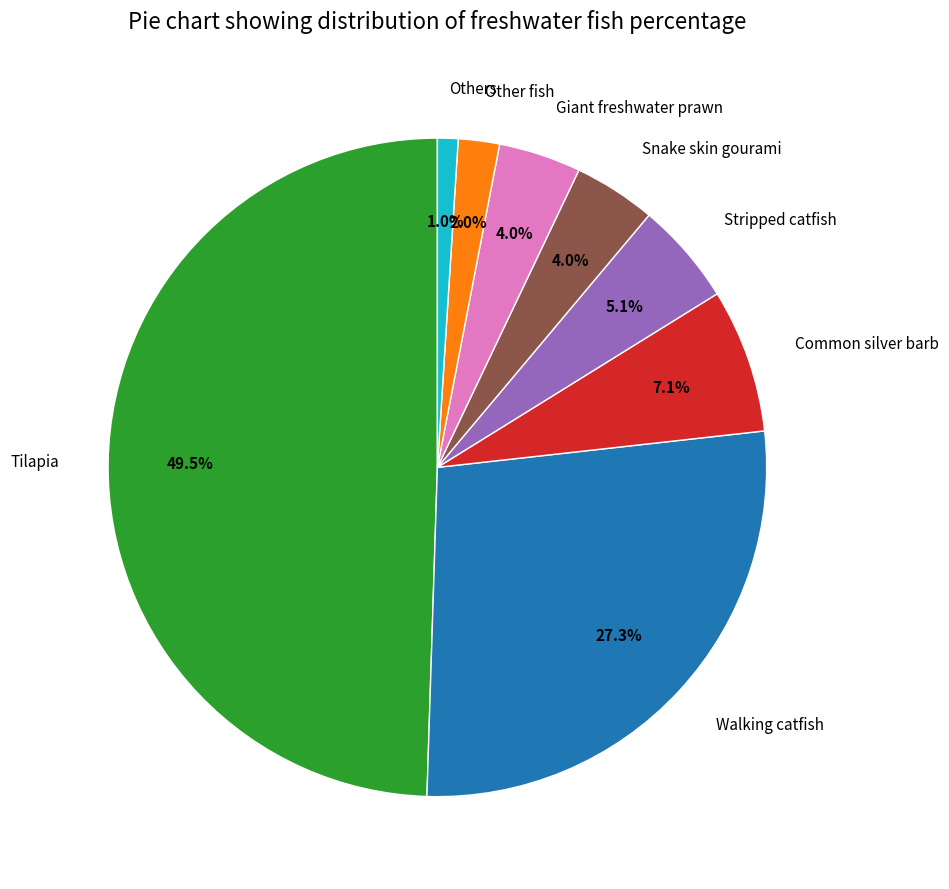

Is Common silver barb the majority of the pie?

No